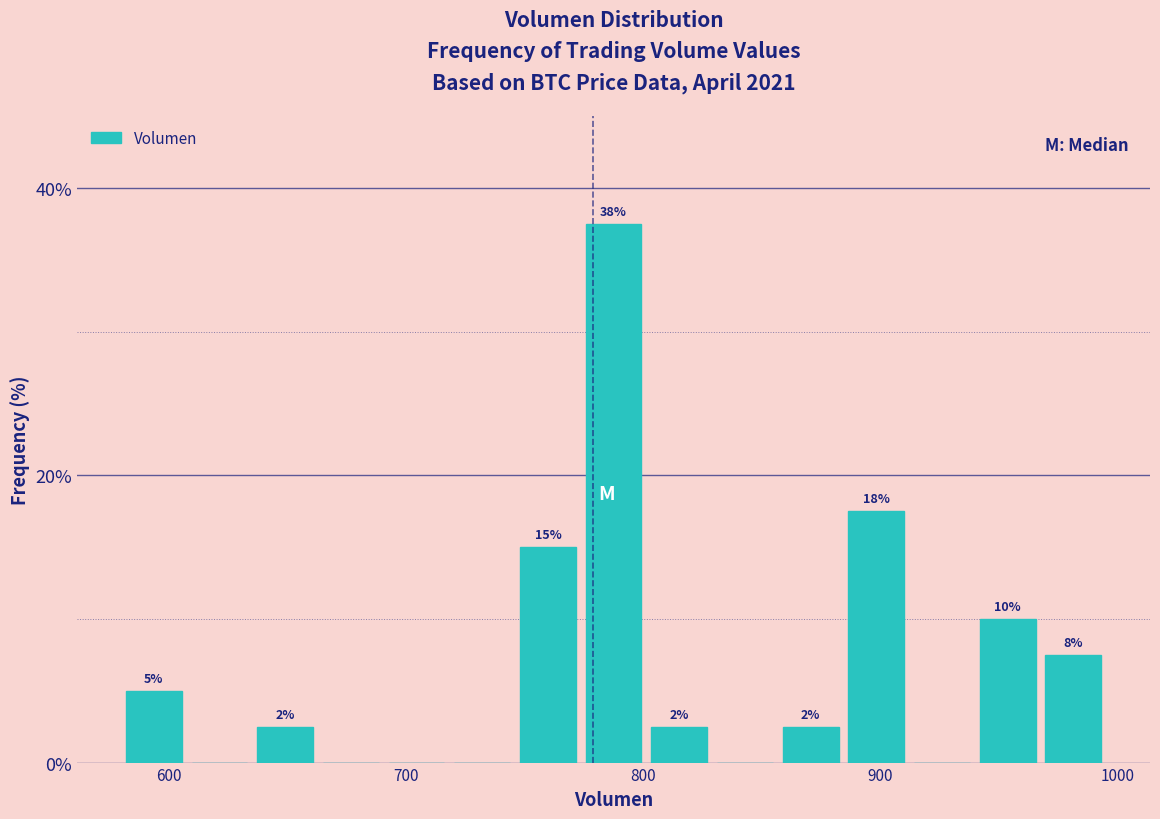

Read against the x-axis, roughly where is the centre of the tallest bar?

790